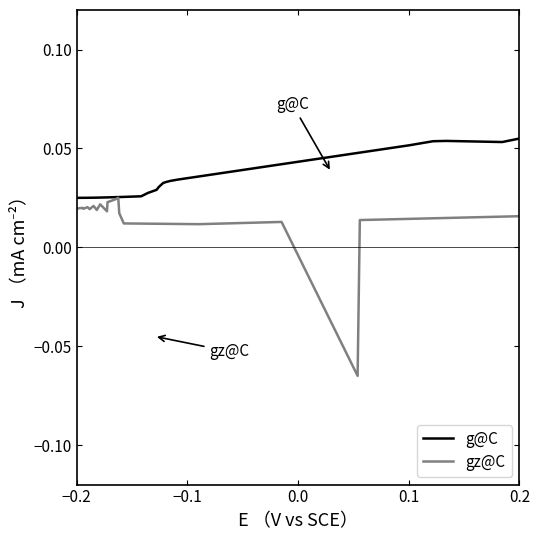

What are all the series names shown in the legend?

g@C, gz@C